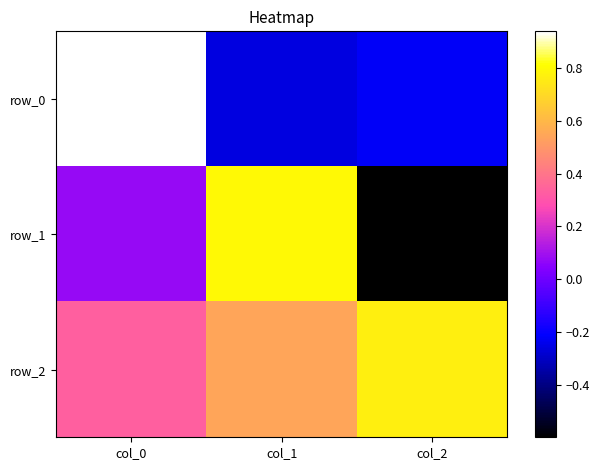

Reading left to right, transcribe all the data shown in this chart.

row_0: 0.9	-0.3	-0.2
row_1: 0.1	0.8	-0.6
row_2: 0.3	0.5	0.8